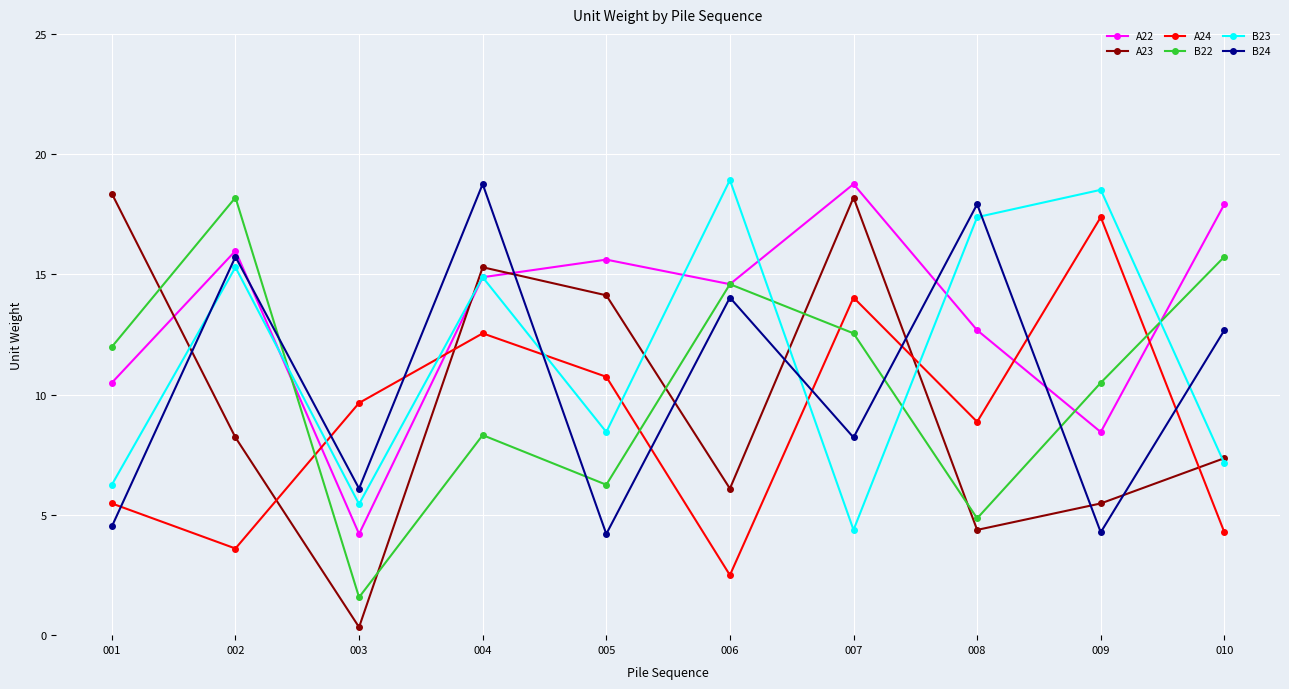

At how many categories does at least one series exceed 10?

9